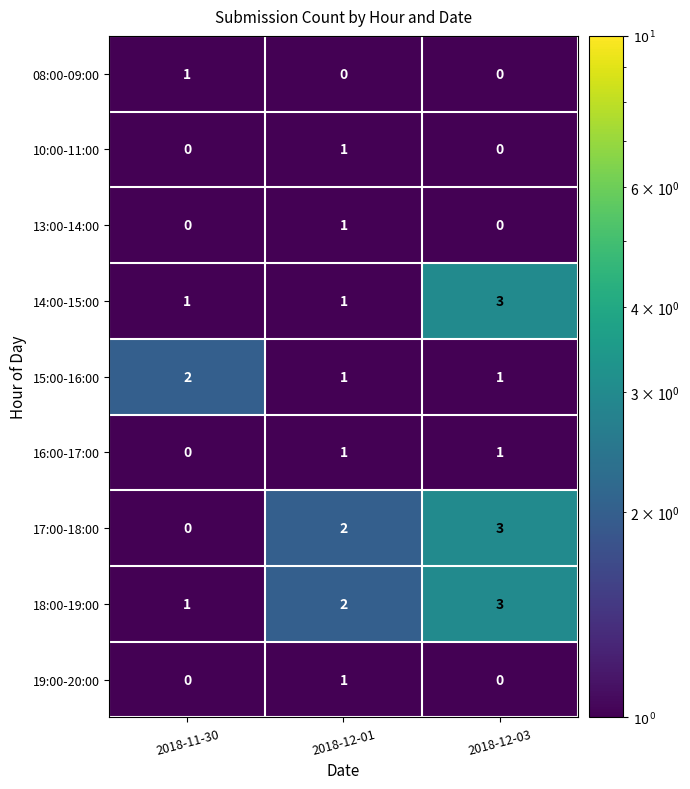

Reading left to right, transcribe all the data shown in this chart.

08:00-09:00: 1	0	0
10:00-11:00: 0	1	0
13:00-14:00: 0	1	0
14:00-15:00: 1	1	3
15:00-16:00: 2	1	1
16:00-17:00: 0	1	1
17:00-18:00: 0	2	3
18:00-19:00: 1	2	3
19:00-20:00: 0	1	0